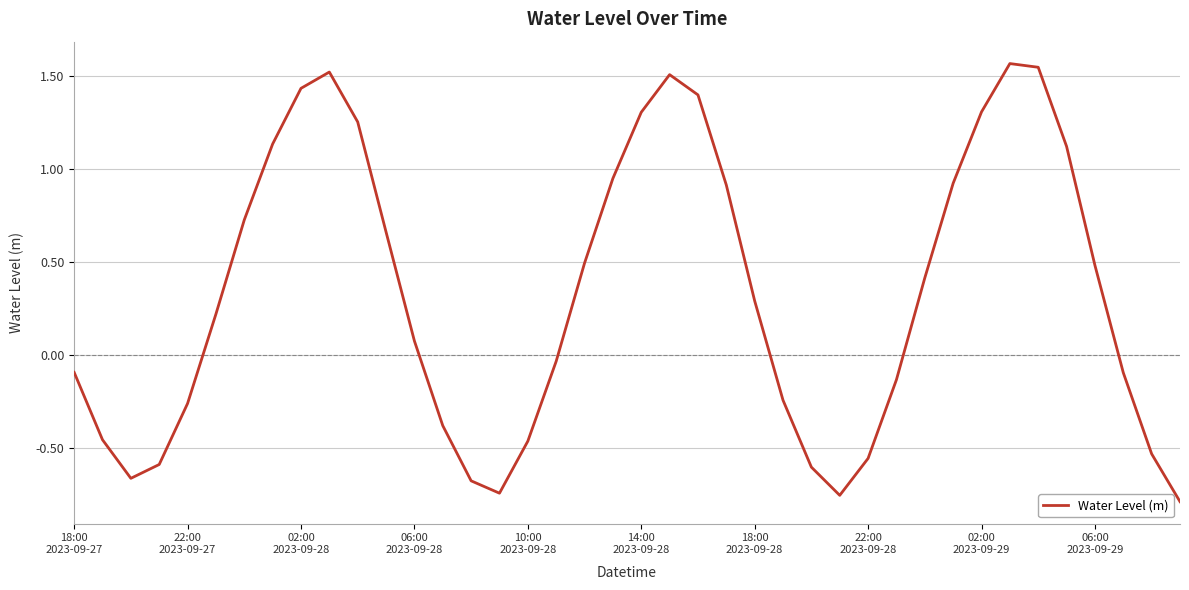

What is the difference between the maximum and minimum values?

2.4